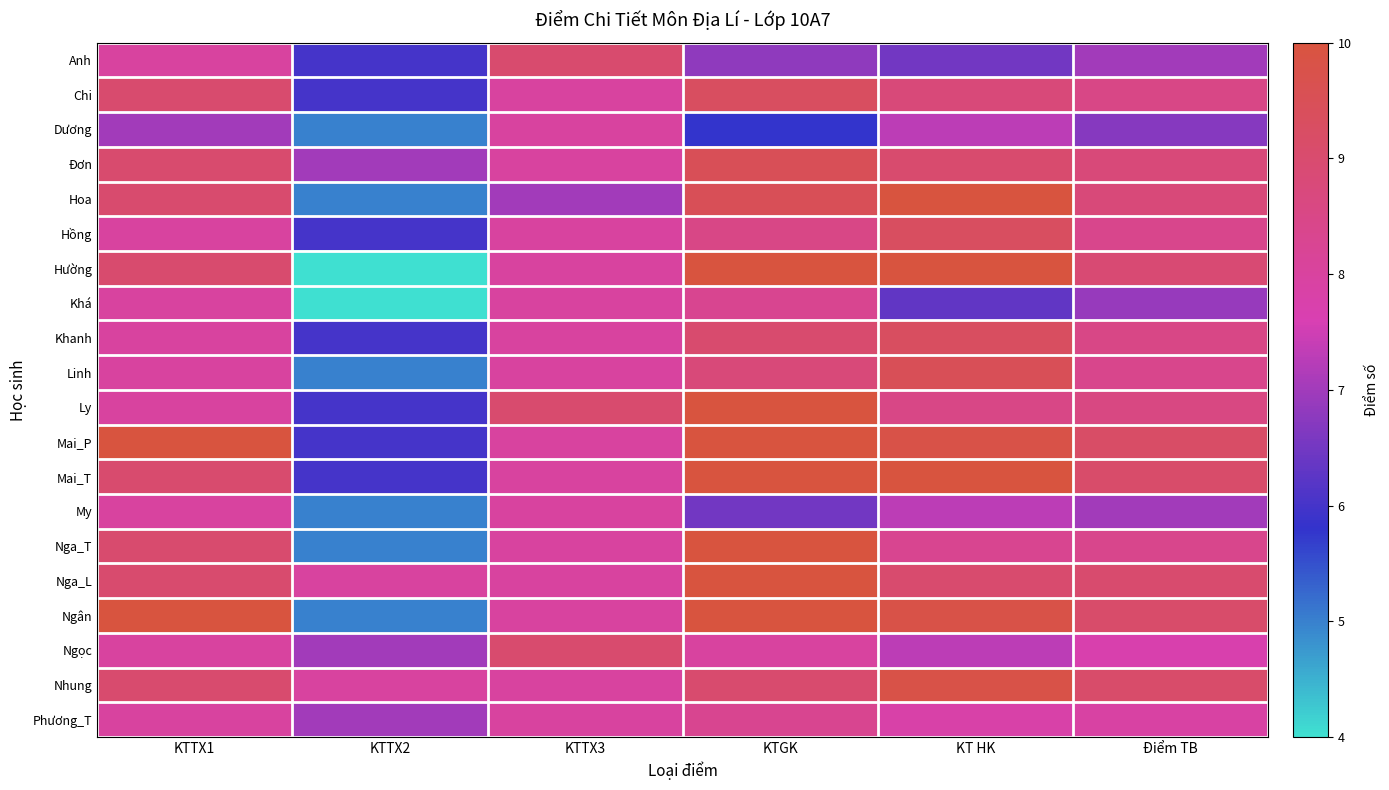

Reading left to right, extract all data points from this chart.

Anh: KTTX1=8.0	KTTX2=6.0	KTTX3=9.0	KTGK=6.8	KT HK=6.5	Điểm TB=7.0
Chi: KTTX1=9.0	KTTX2=6.0	KTTX3=8.0	KTGK=9.3	KT HK=8.8	Điểm TB=8.5
Dương: KTTX1=7.0	KTTX2=5.0	KTTX3=8.0	KTGK=5.8	KT HK=7.3	Điểm TB=6.7
Đơn: KTTX1=9.0	KTTX2=7.0	KTTX3=8.0	KTGK=9.5	KT HK=9.0	Điểm TB=8.8
Hoa: KTTX1=9.0	KTTX2=5.0	KTTX3=7.0	KTGK=9.5	KT HK=10.0	Điểm TB=8.8
Hồng: KTTX1=8.0	KTTX2=6.0	KTTX3=8.0	KTGK=8.5	KT HK=9.3	Điểm TB=8.4
Hường: KTTX1=9.0	KTTX2=4.0	KTTX3=8.0	KTGK=10.0	KT HK=10.0	Điểm TB=8.9
Khá: KTTX1=8.0	KTTX2=4.0	KTTX3=8.0	KTGK=8.3	KT HK=6.3	Điểm TB=6.9
Khanh: KTTX1=8.0	KTTX2=6.0	KTTX3=8.0	KTGK=9.0	KT HK=9.3	Điểm TB=8.5
Linh: KTTX1=8.0	KTTX2=5.0	KTTX3=8.0	KTGK=8.8	KT HK=9.5	Điểm TB=8.4
Ly: KTTX1=8.0	KTTX2=6.0	KTTX3=9.0	KTGK=10.0	KT HK=8.5	Điểm TB=8.6
Mai_P: KTTX1=10.0	KTTX2=6.0	KTTX3=8.0	KTGK=10.0	KT HK=9.8	Điểm TB=9.2
Mai_T: KTTX1=9.0	KTTX2=6.0	KTTX3=8.0	KTGK=10.0	KT HK=10.0	Điểm TB=9.1
My: KTTX1=8.0	KTTX2=5.0	KTTX3=8.0	KTGK=6.5	KT HK=7.3	Điểm TB=7.0
Nga_T: KTTX1=9.0	KTTX2=5.0	KTTX3=8.0	KTGK=10.0	KT HK=8.3	Điểm TB=8.4
Nga_L: KTTX1=9.0	KTTX2=8.0	KTTX3=8.0	KTGK=10.0	KT HK=9.0	Điểm TB=9.0
Ngân: KTTX1=10.0	KTTX2=5.0	KTTX3=8.0	KTGK=10.0	KT HK=9.8	Điểm TB=9.1
Ngọc: KTTX1=8.0	KTTX2=7.0	KTTX3=9.0	KTGK=8.0	KT HK=7.3	Điểm TB=7.7
Nhung: KTTX1=9.0	KTTX2=8.0	KTTX3=8.0	KTGK=9.0	KT HK=9.8	Điểm TB=9.1
Phương_T: KTTX1=8.0	KTTX2=7.0	KTTX3=8.0	KTGK=8.3	KT HK=7.8	Điểm TB=7.9